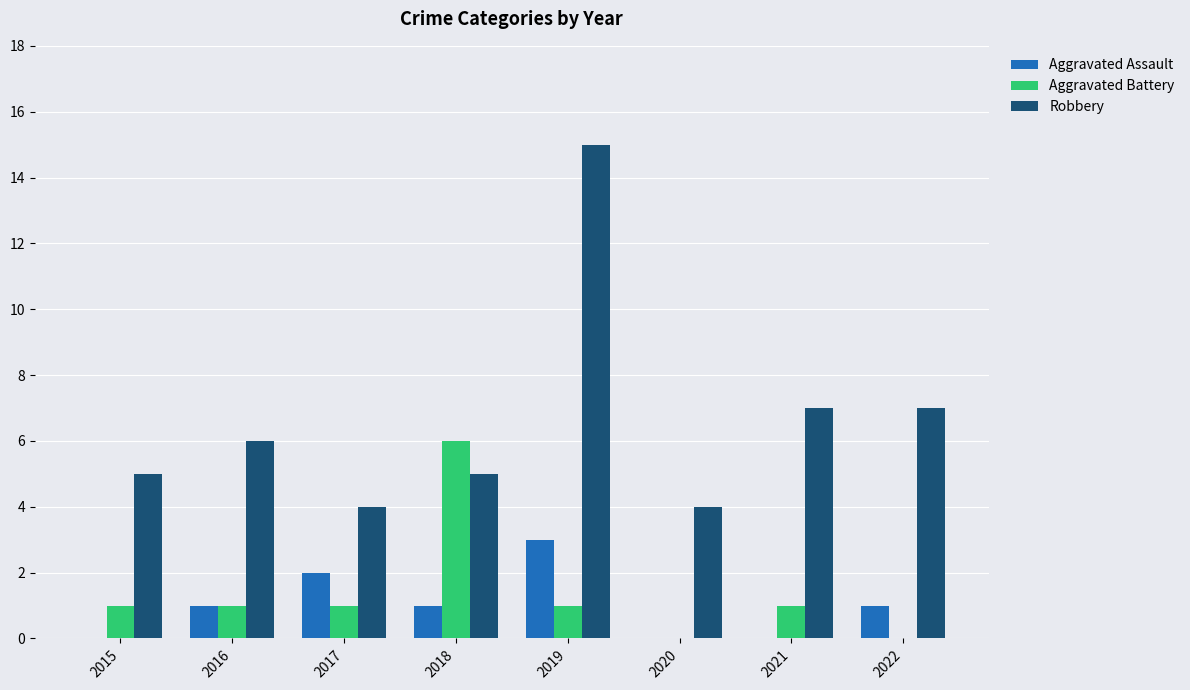

True or false: Aggravated Assault has a value of 1 at 2016.

True